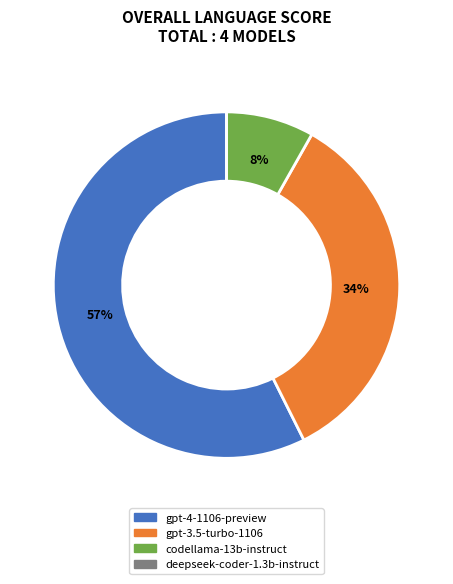

To the nearest percent, what is the average slice percentage?

25%